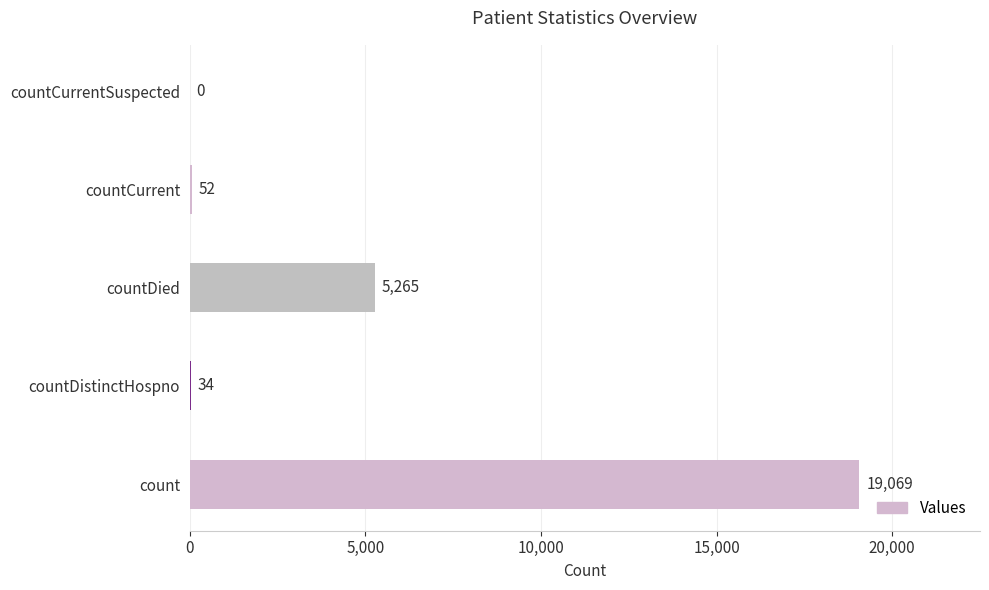

What is the sum of the values at count and countCurrent?

19121